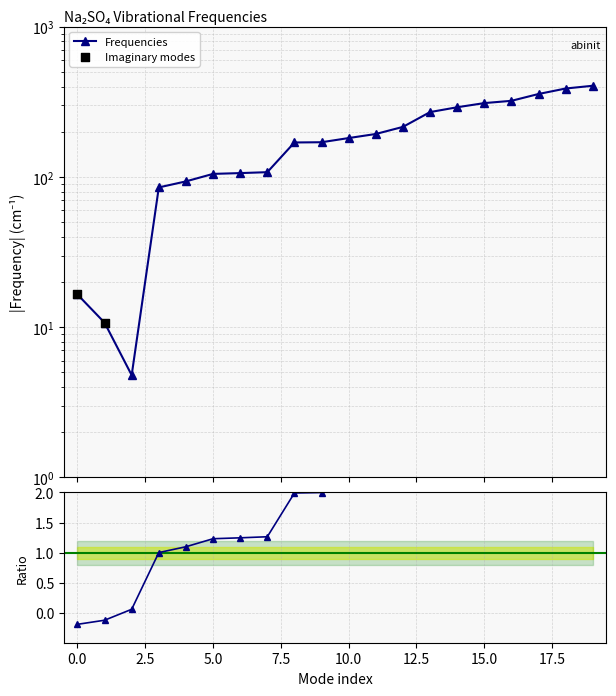

Between 14 and 11, which is larger?

14